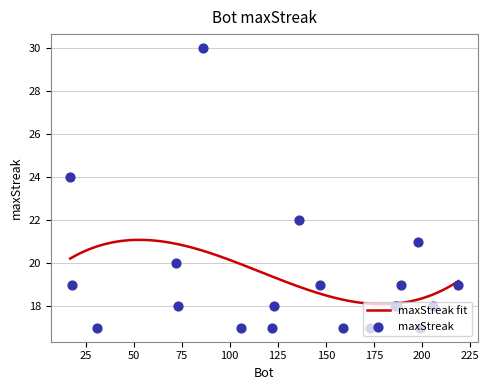

What is the ratio of the value at 106 to the value at 72?

0.8